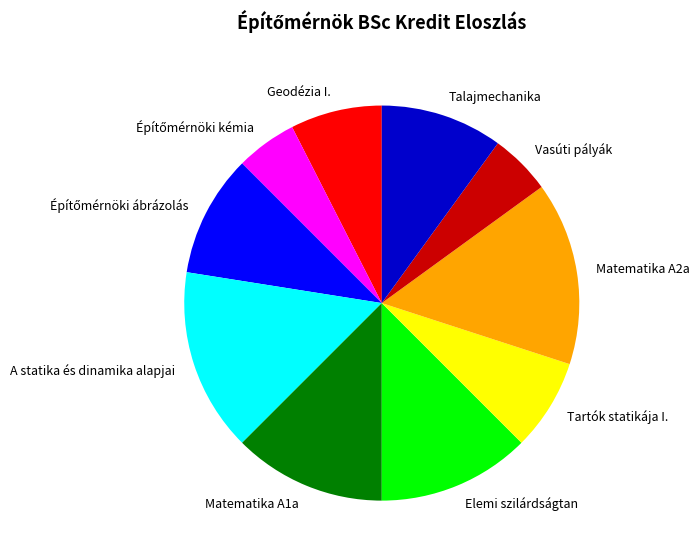

Do Matematika A1a and Vasúti pályák together represent more than half of the pie?

No